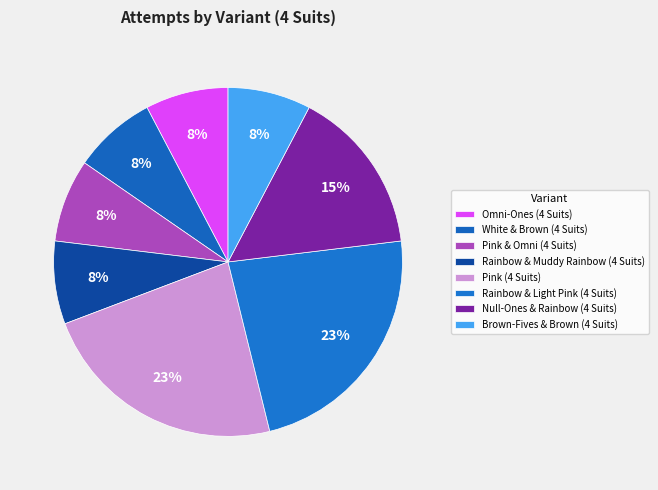

What is the ratio of the value at Omni-Ones (4 Suits) to the value at Rainbow & Light Pink (4 Suits)?

0.3